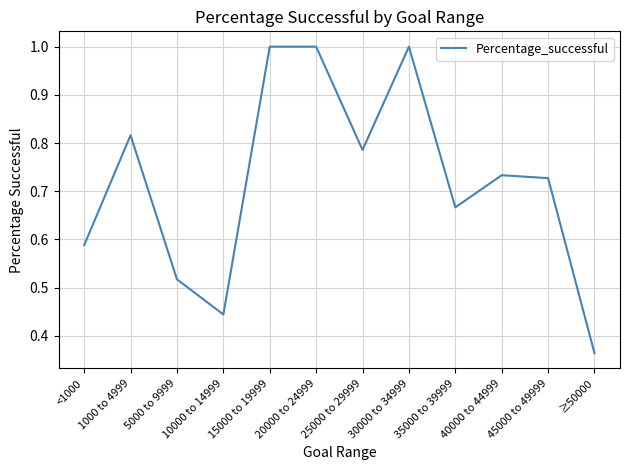

Which category has the lowest value across all series?

≥50000